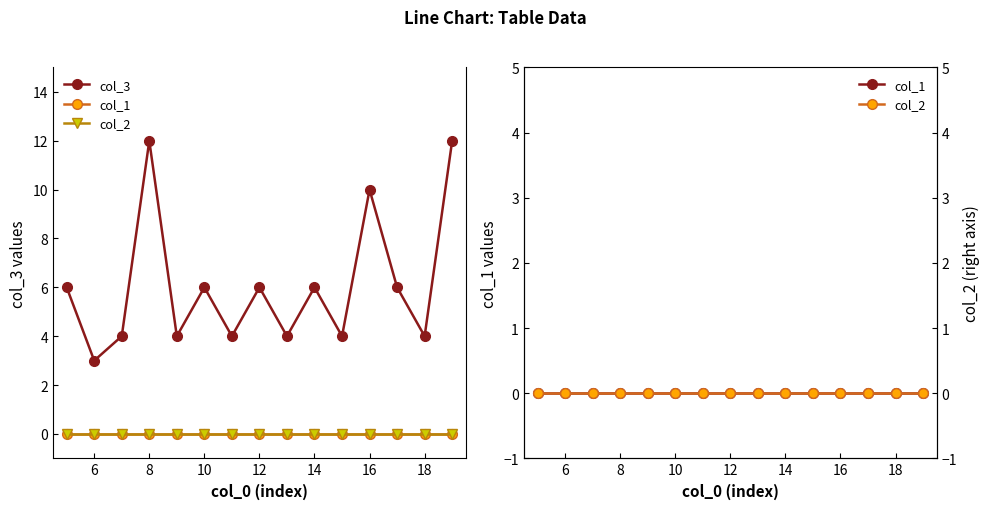

Rank the series by their maximum value, from lowest to highest.

col_1, col_2, col_3